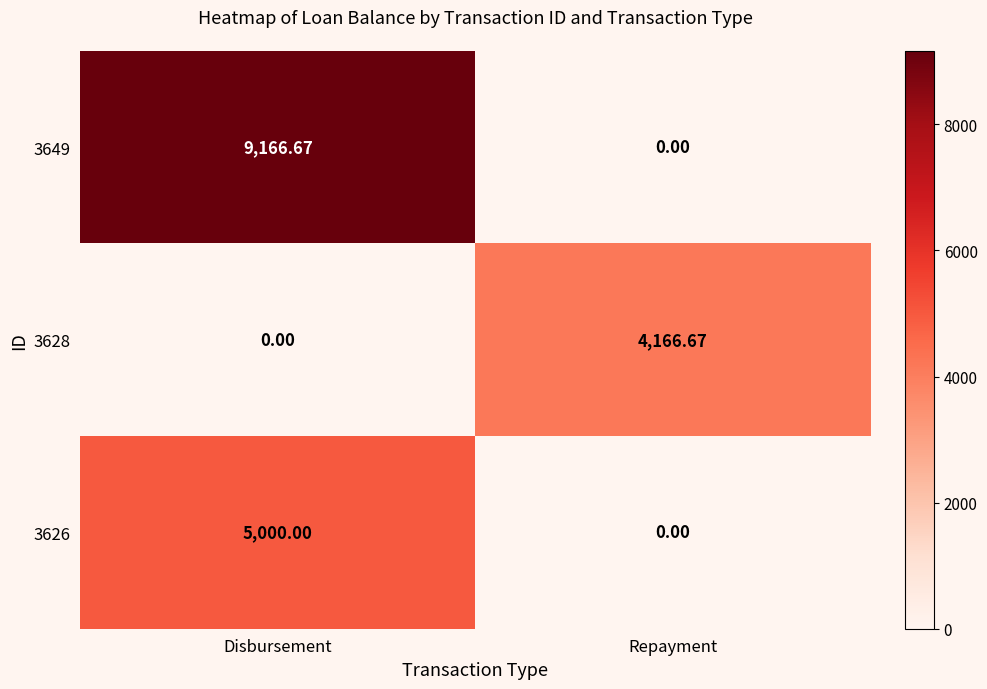

Which category has the highest value across all series?

Disbursement